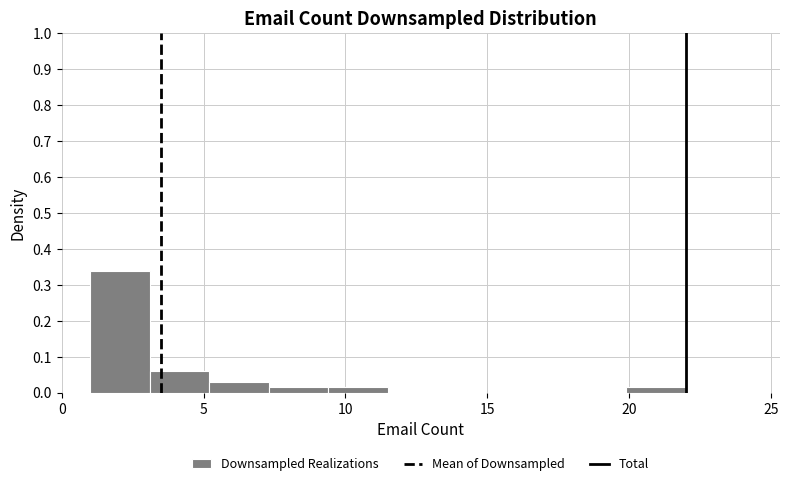

How tall is the bar that spans 9.4 to 11.5 on the x-axis? Neither the bar edges nor the heights are printed on the chart, so give them approximately, as read against the axes.

0.02